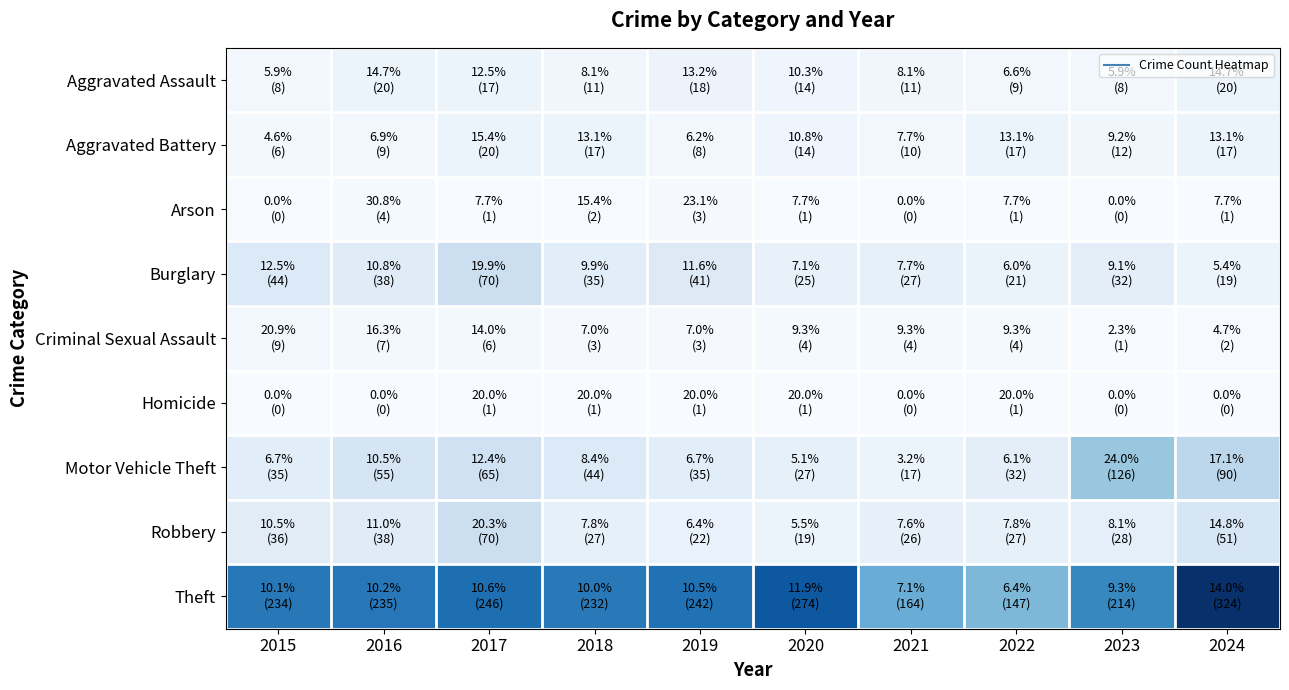

What is the greatest value displayed?

324